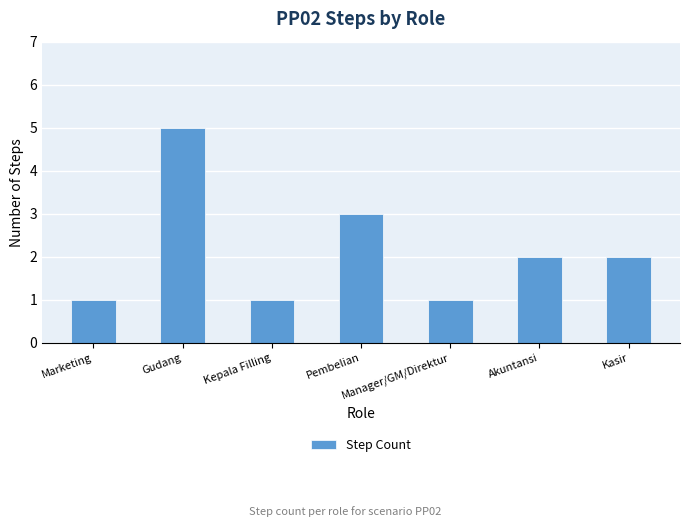

What is the ratio of the value at Kepala Filling to the value at Kasir?

0.5